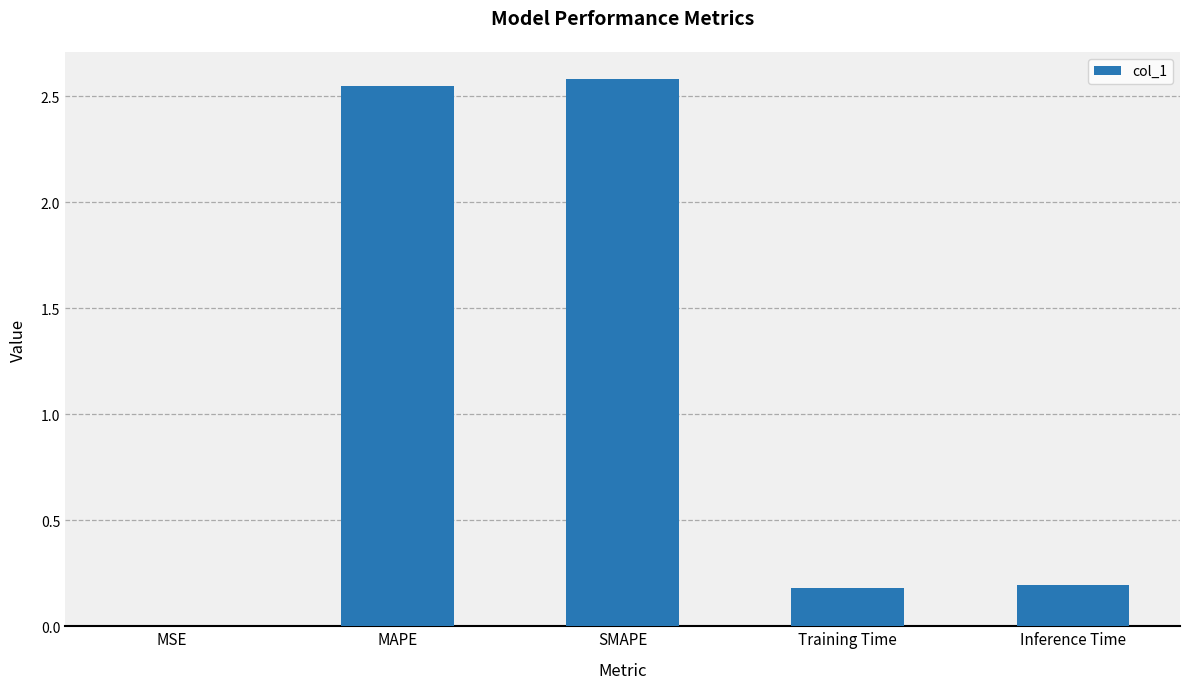

What is the greatest value displayed?

2.6